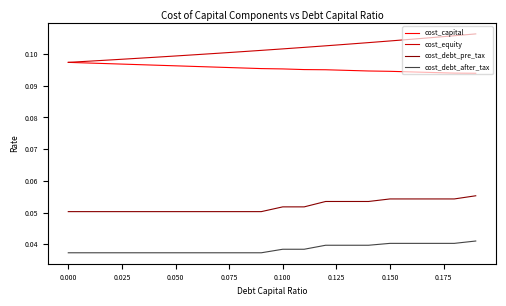

Which series has the widest spread of values?

cost_equity